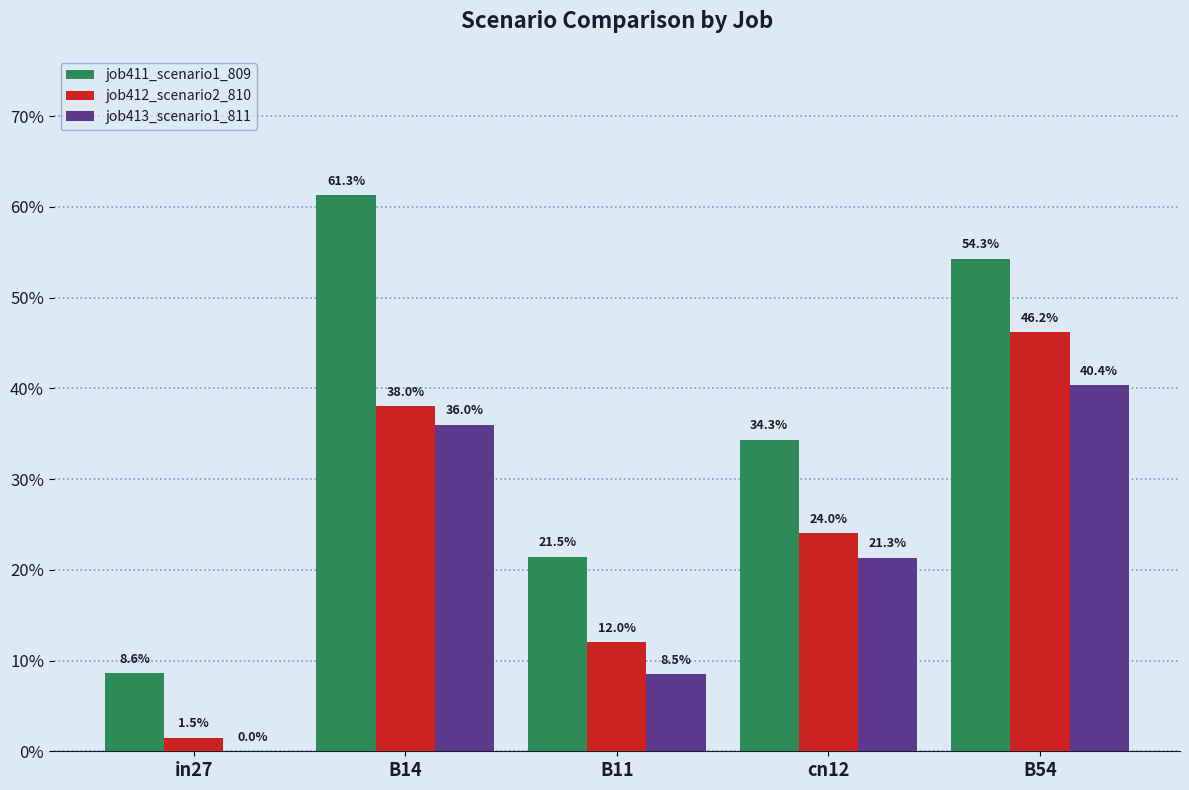

Is it true that job411_scenario1_809 equals 0.6 at B14?

True